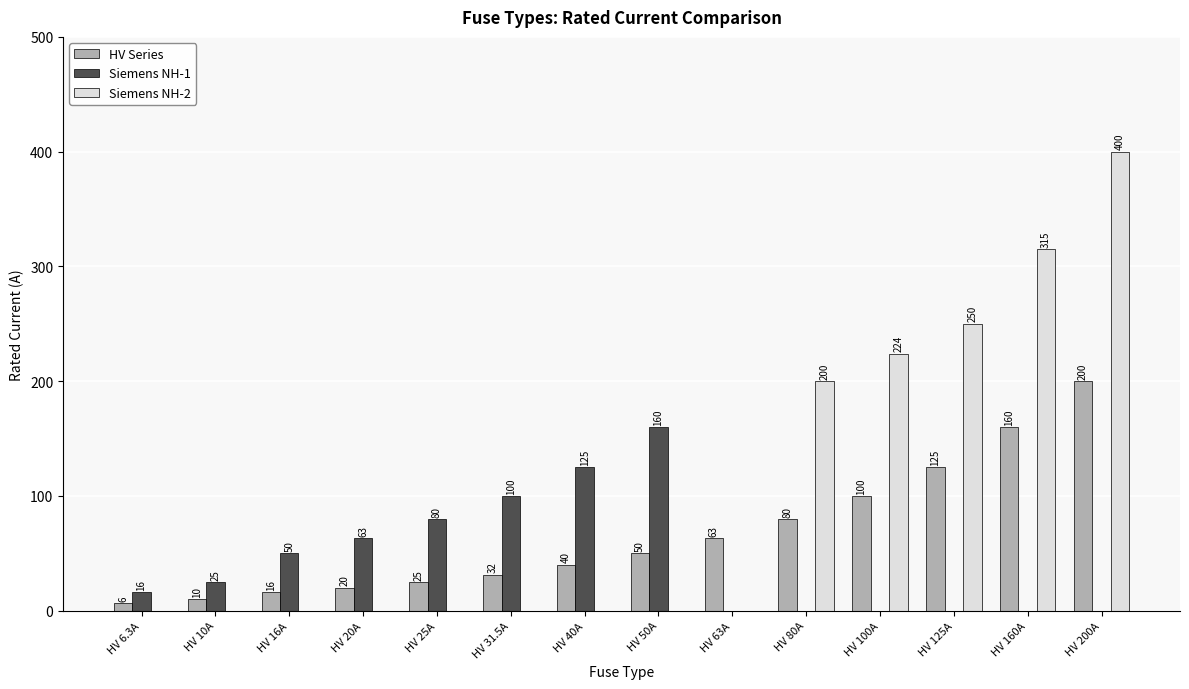

How many groups of bars are there?

14